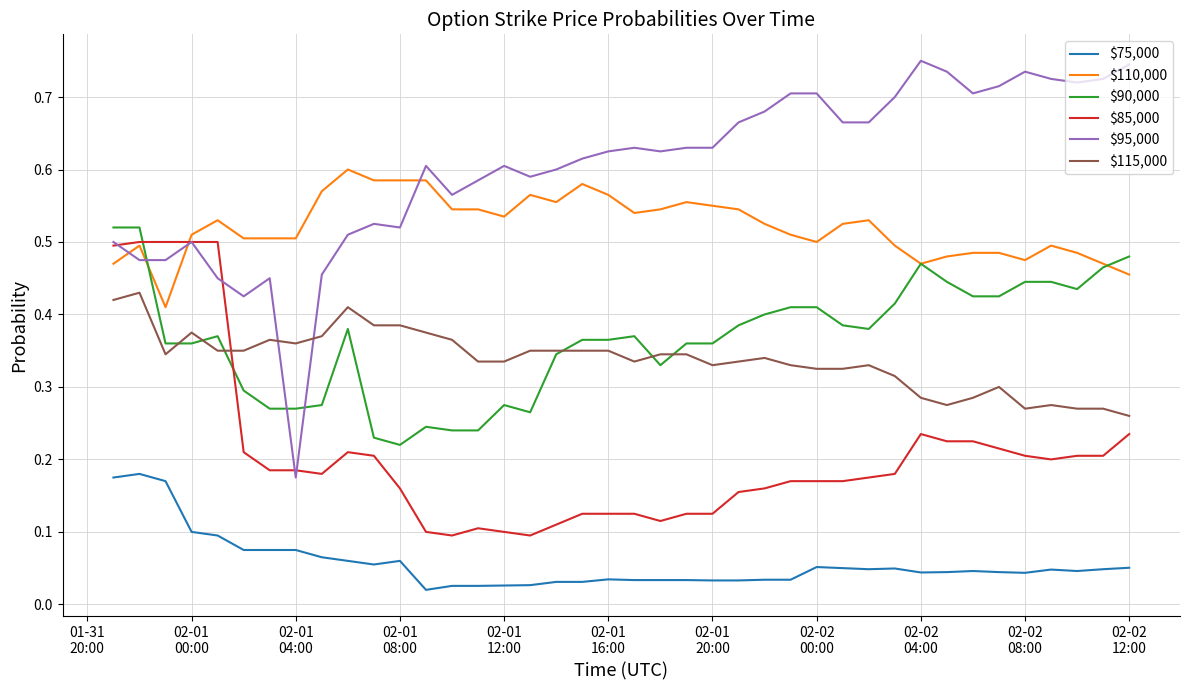

Which series has the largest total across all categories?

$95,000